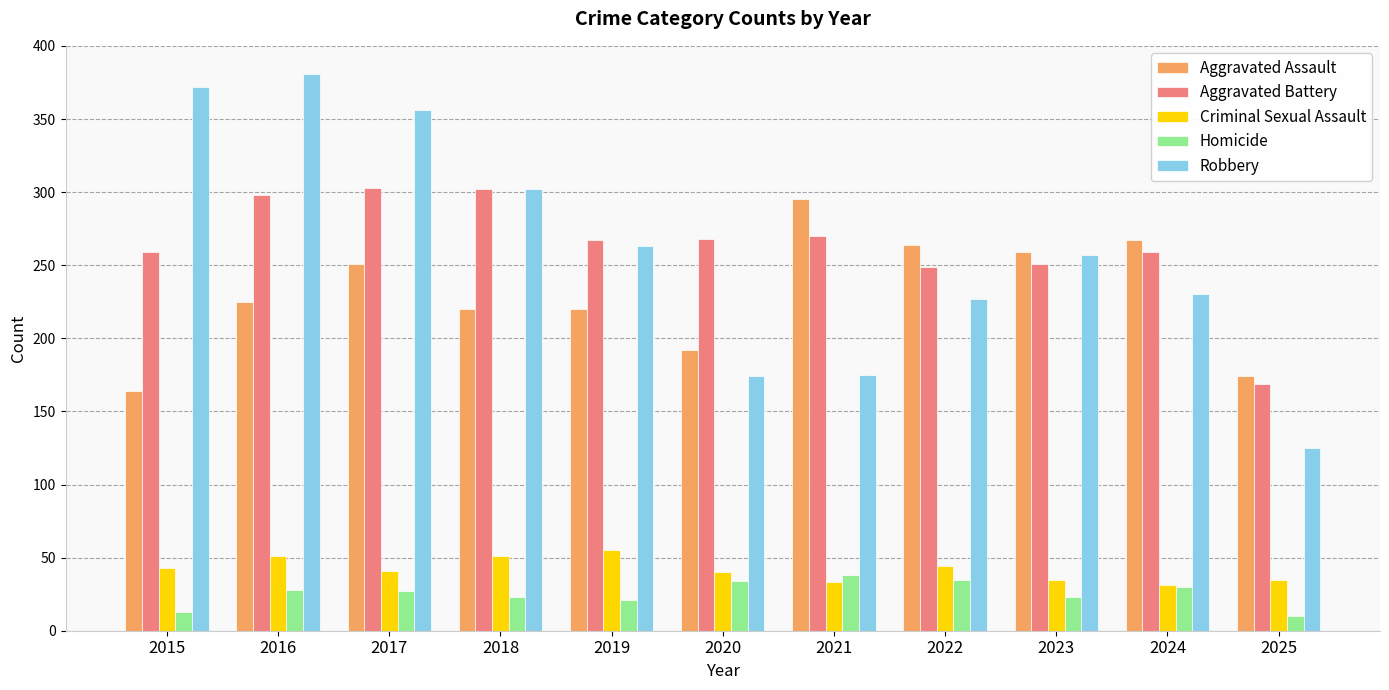

Which series has the largest range (max minus min)?

Robbery